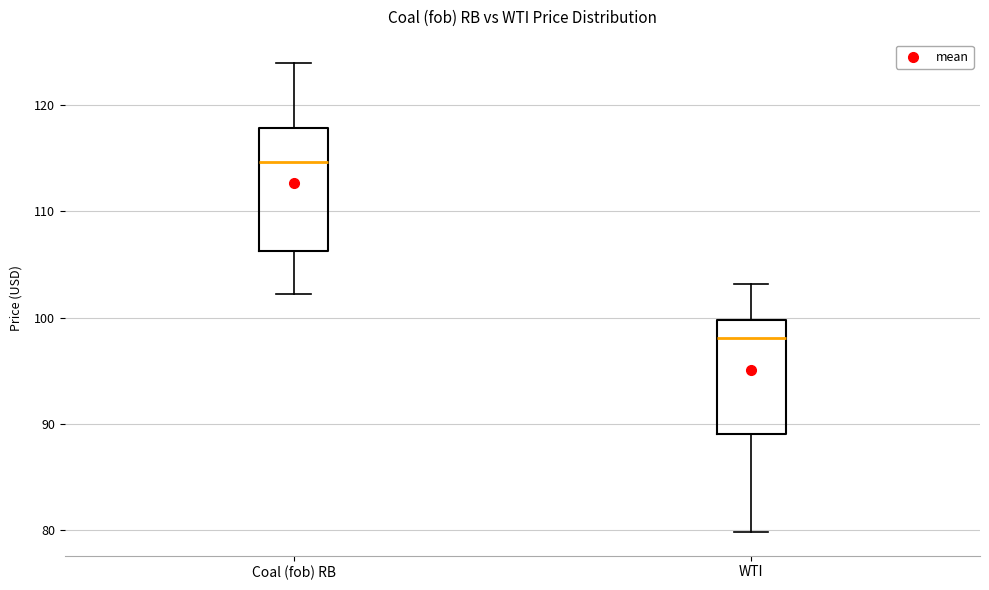

Which box's median line is the lowest?

WTI